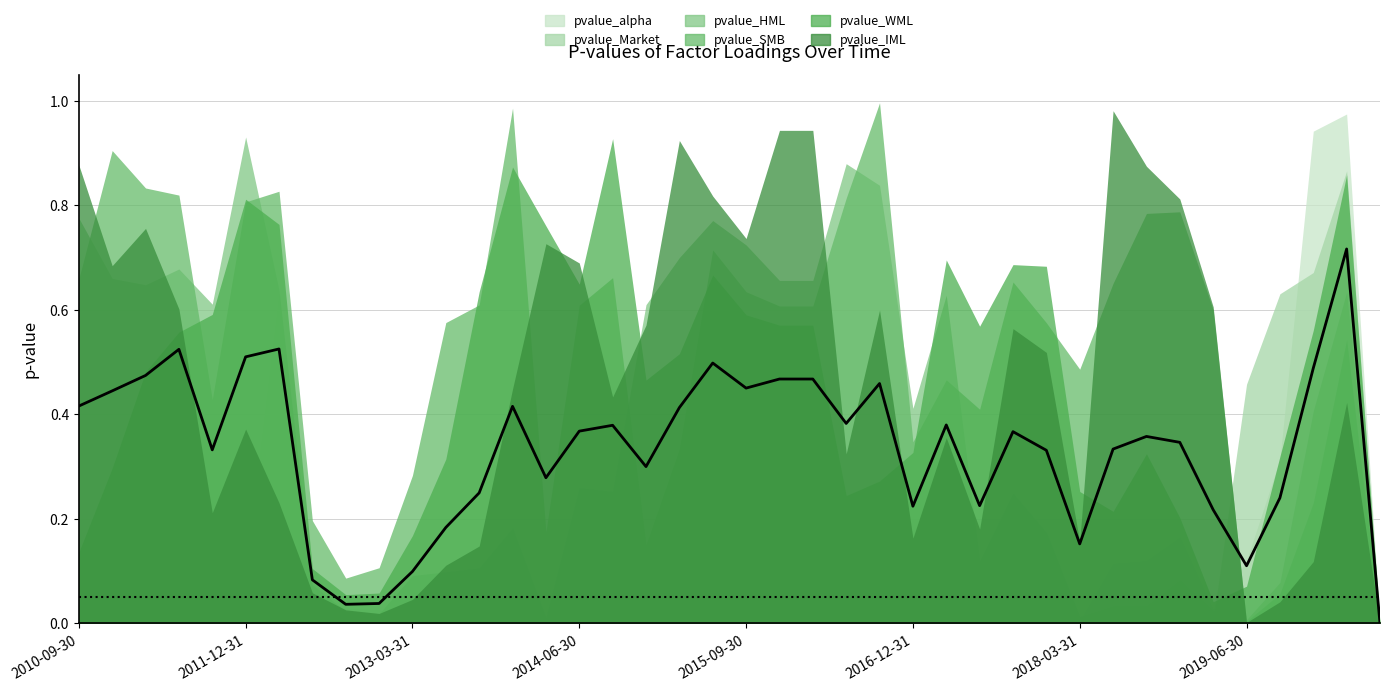

Which series changed the most between 2011-09-30 and 2014-12-31?

pvalue_IML